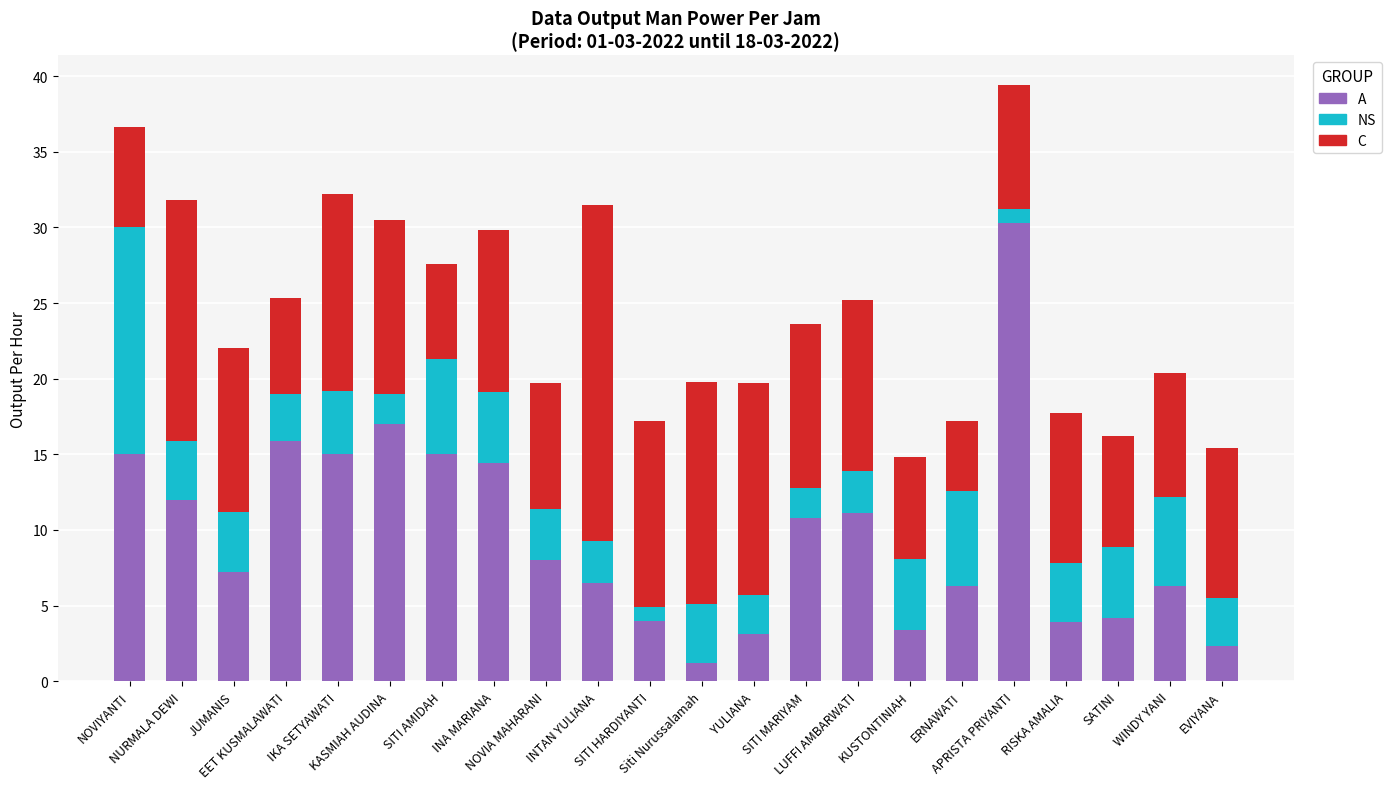

What position from the right is SITI AMIDAH?

16